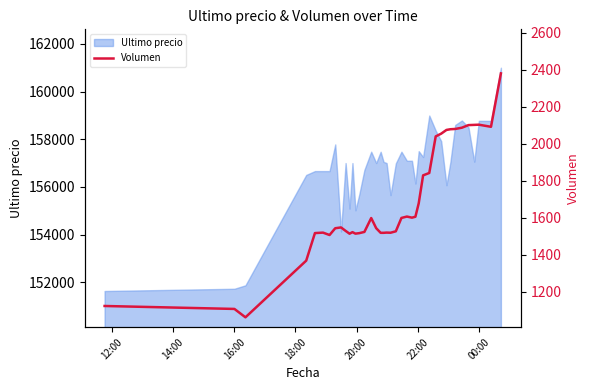

What is the lowest value of the Ultimo precio series?

151633